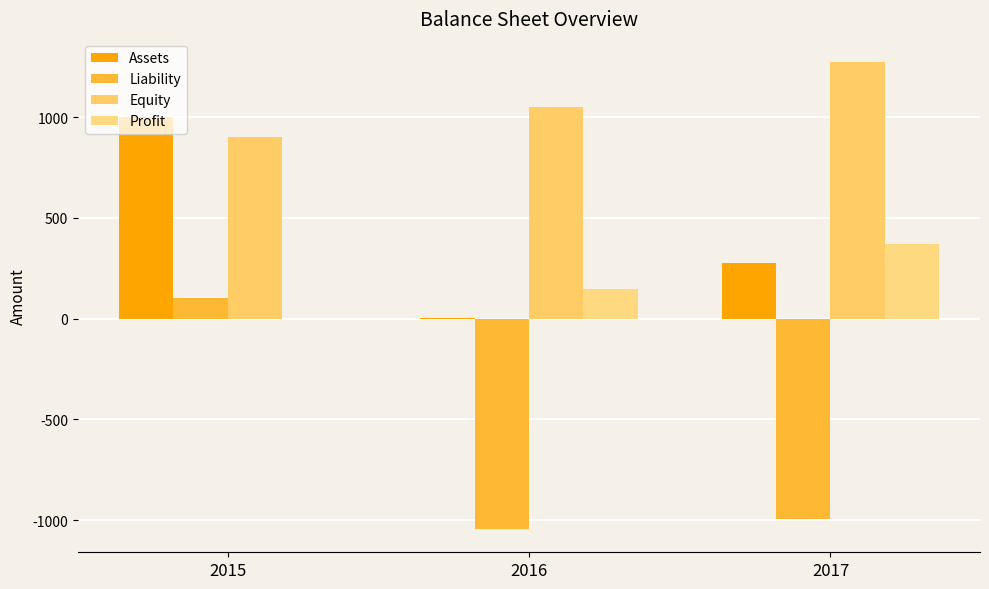

Reading left to right, transcribe all the data shown in this chart.

Assets: 1000.0	4.3	276.6
Liability: 100.0	-1044.1	-995.9
Equity: 900.0	1048.4	1272.5
Profit: 0.0	148.4	372.5